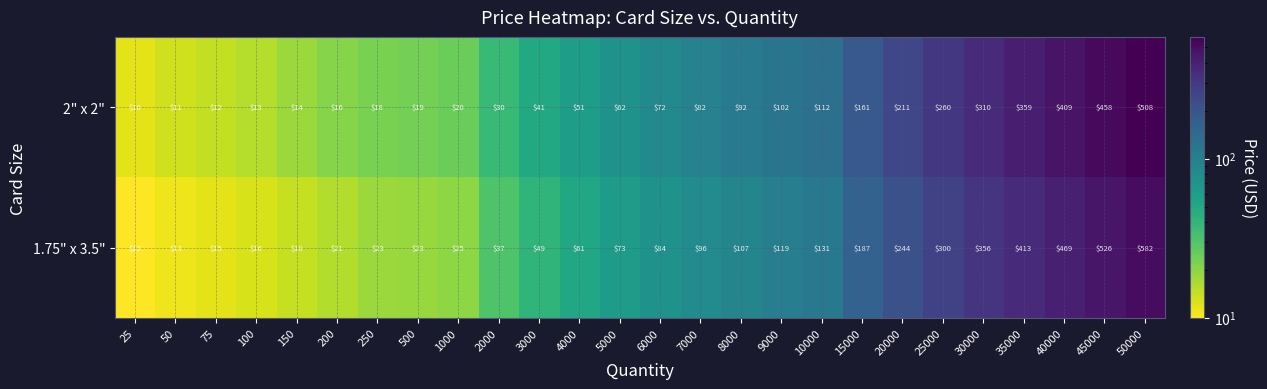

What is the maximum value shown in the chart?

582